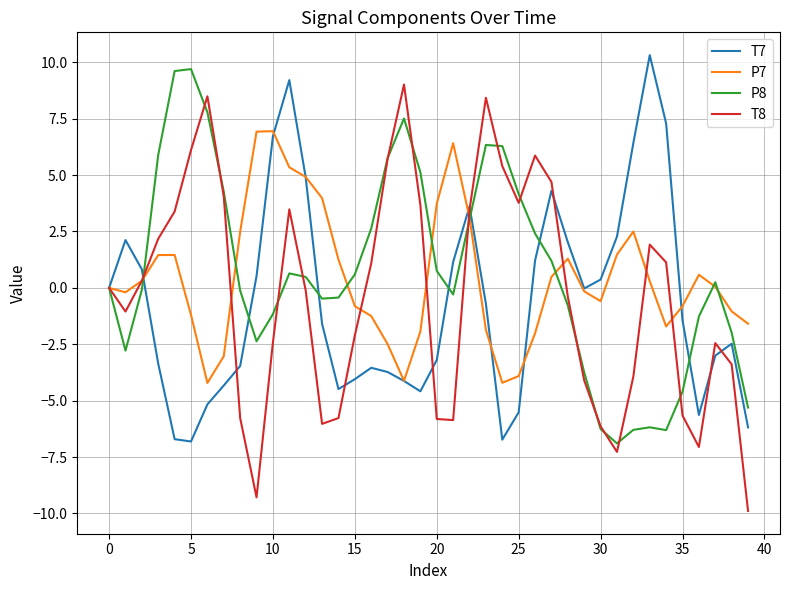

What is the maximum value shown in the chart?

10.3